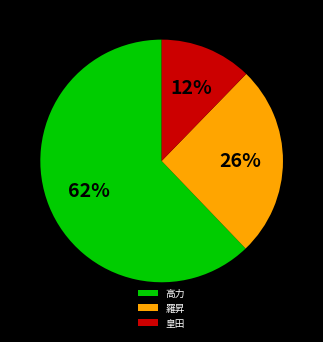

Which slice is the largest?

高力